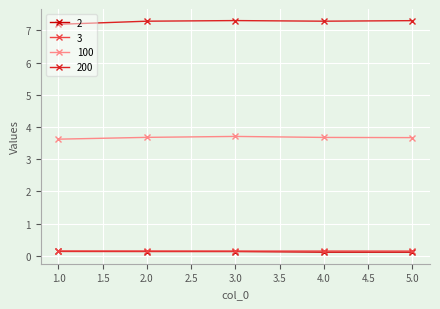

True or false: 3 and 100 cross at least once.

False